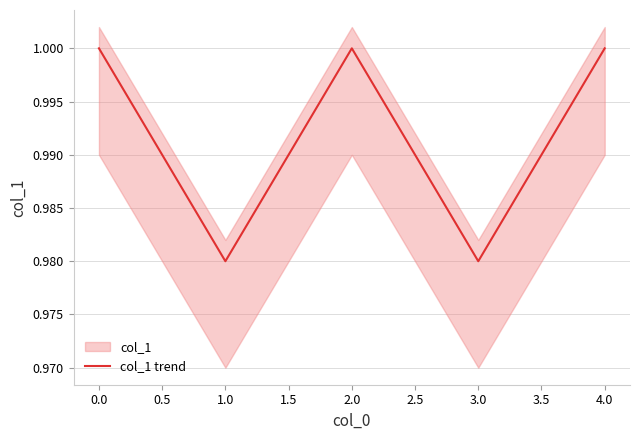

Is it true that col_1 trend equals 1.4 at 4.0?

False